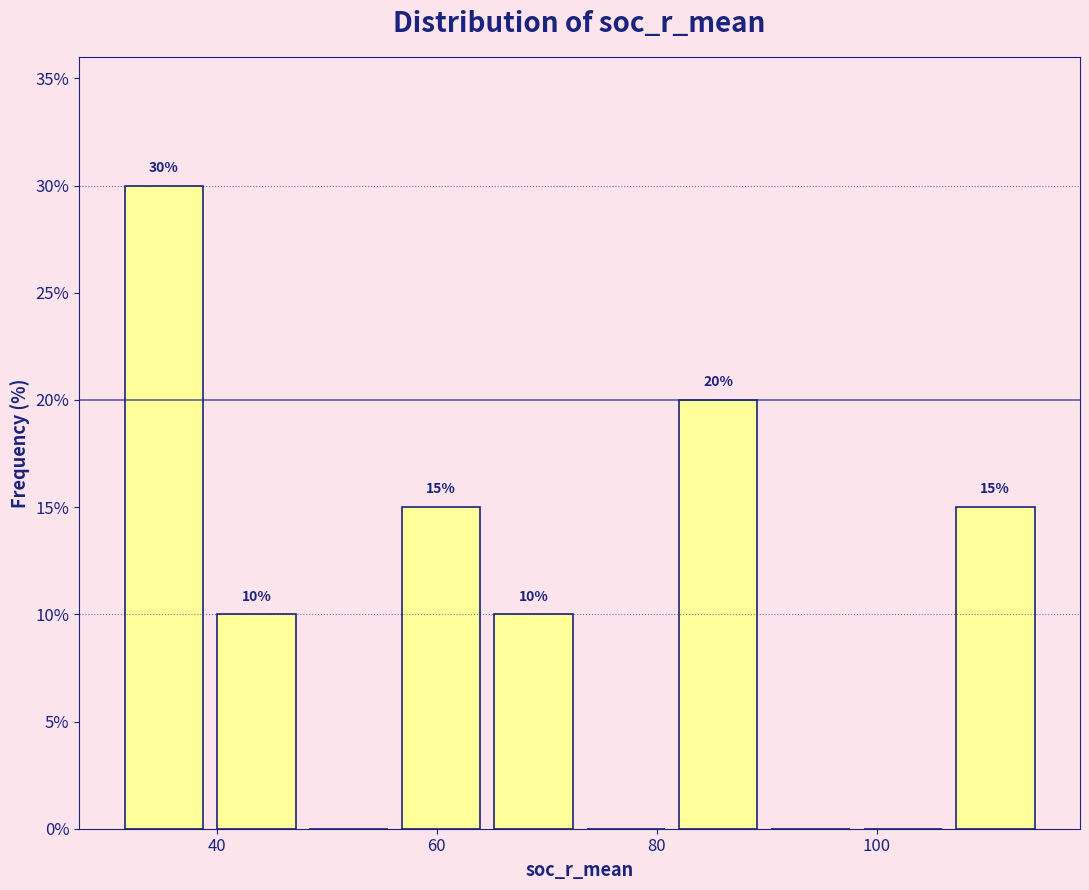

Which range on the x-axis has the tallest bar?

31.0 to 39.4